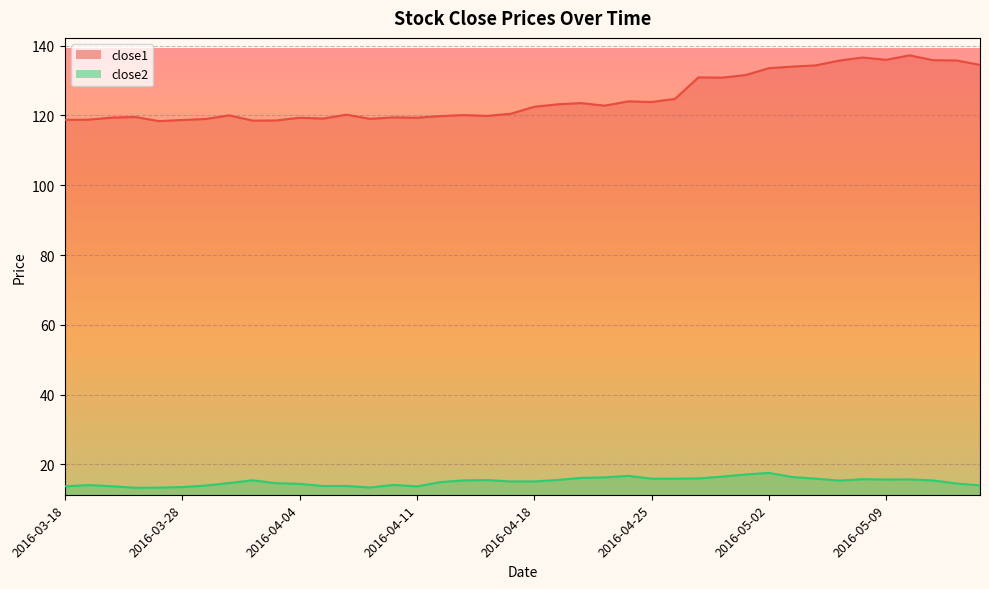

Rank the categories by close2 value from highest to lowest.

2016-05-02, 2016-04-29, 2016-04-22, 2016-04-28, 2016-05-03, 2016-04-21, 2016-04-20, 2016-04-27, 2016-04-25, 2016-05-04, 2016-04-26, 2016-05-06, 2016-05-10, 2016-05-09, 2016-04-19, 2016-04-14, 2016-03-31, 2016-04-13, 2016-05-11, 2016-05-05, 2016-04-18, 2016-04-15, 2016-04-12, 2016-03-30, 2016-04-01, 2016-05-12, 2016-04-04, 2016-04-08, 2016-03-21, 2016-05-13, 2016-03-29, 2016-04-06, 2016-04-05, 2016-03-22, 2016-03-18, 2016-04-11, 2016-03-28, 2016-04-07, 2016-03-24, 2016-03-23